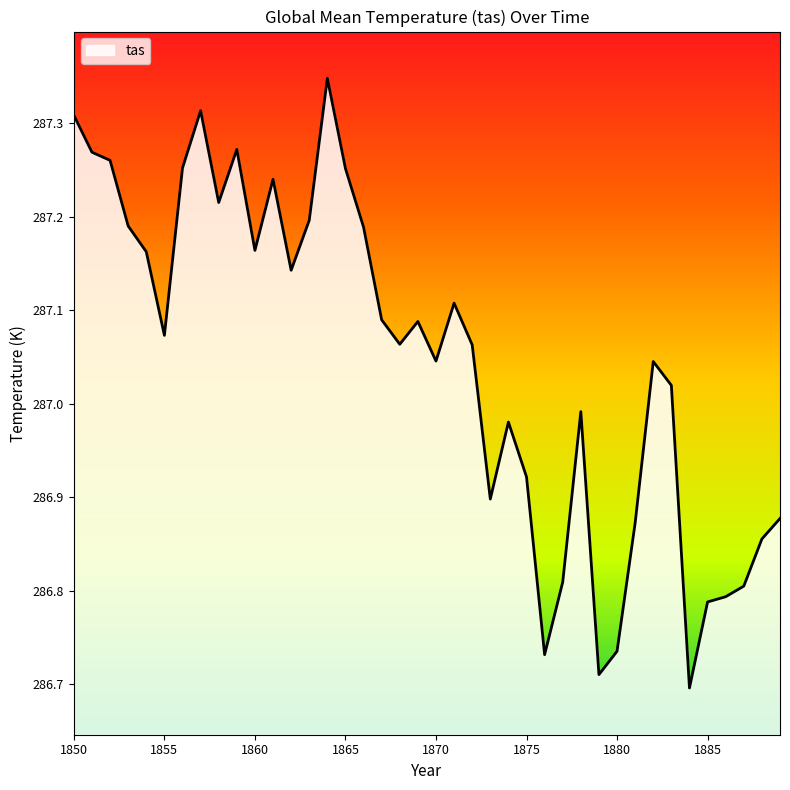

How many distinct data groups are displayed?

1